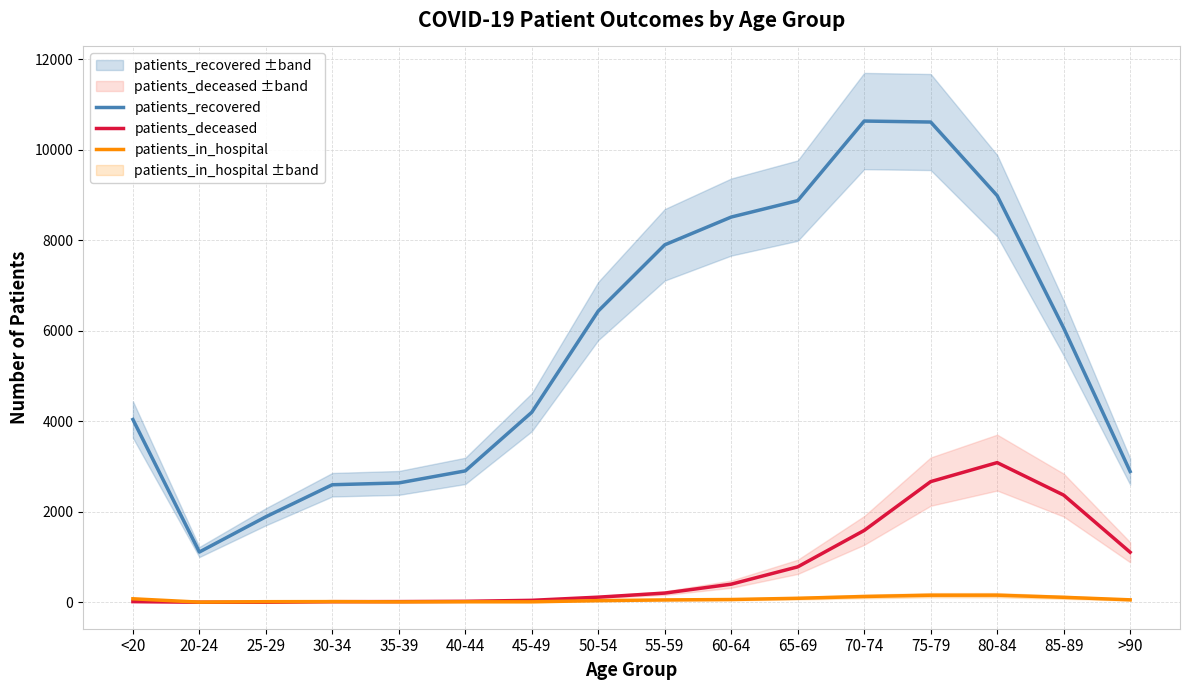

Rank the series by their maximum value, from lowest to highest.

patients_in_hospital, patients_deceased, patients_recovered